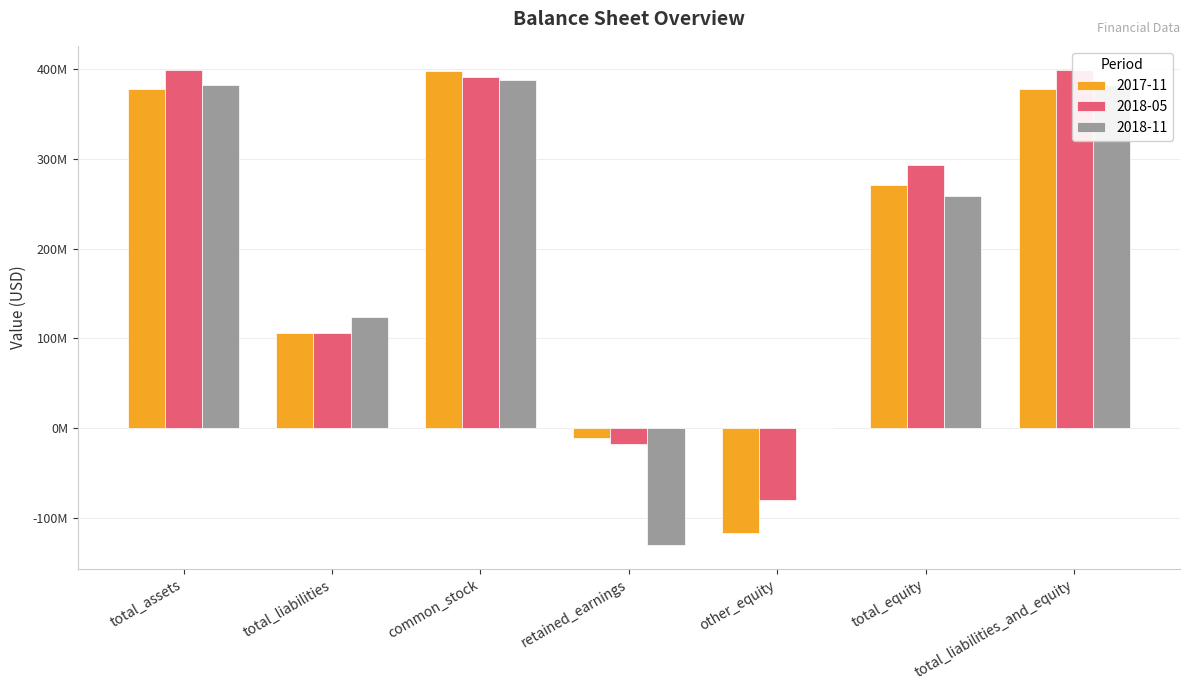

How many data points in 2018-11 are above 258178000?

3